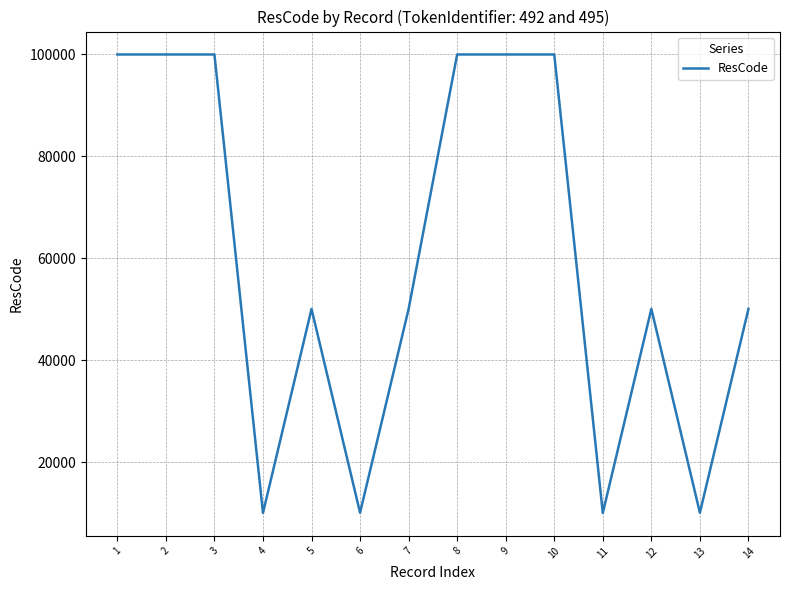

How many lines are shown in the chart?

1